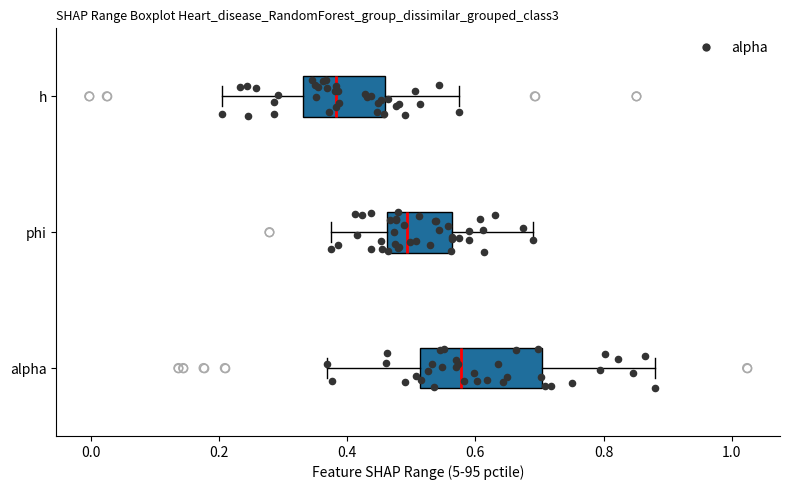

Comparing the boxes themselves (not the whiskers), which one is the widest?

alpha